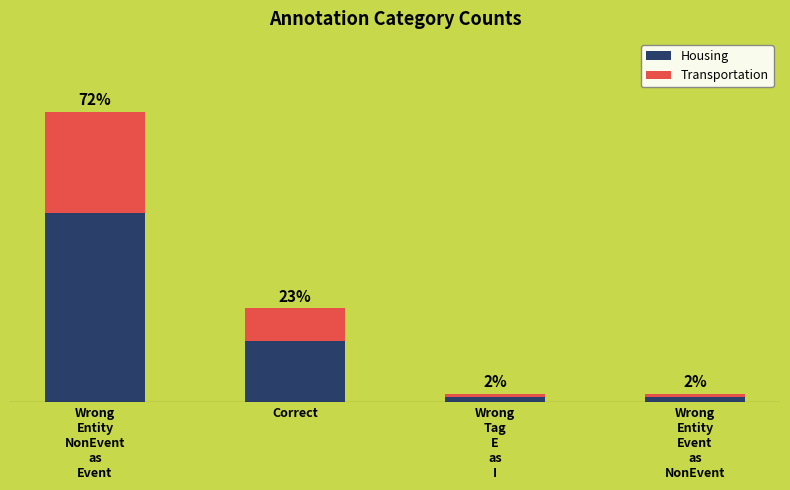

Are the bars horizontal?

No